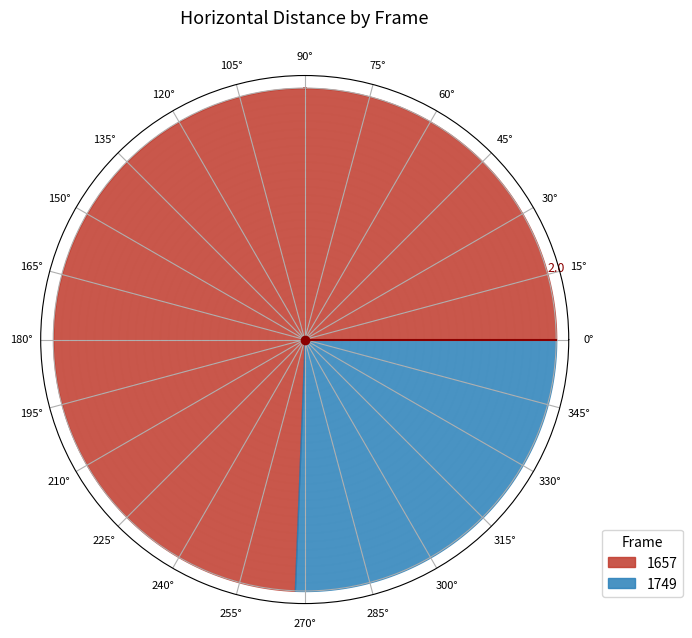

Which has a higher value, 1749 or 1657?

1657